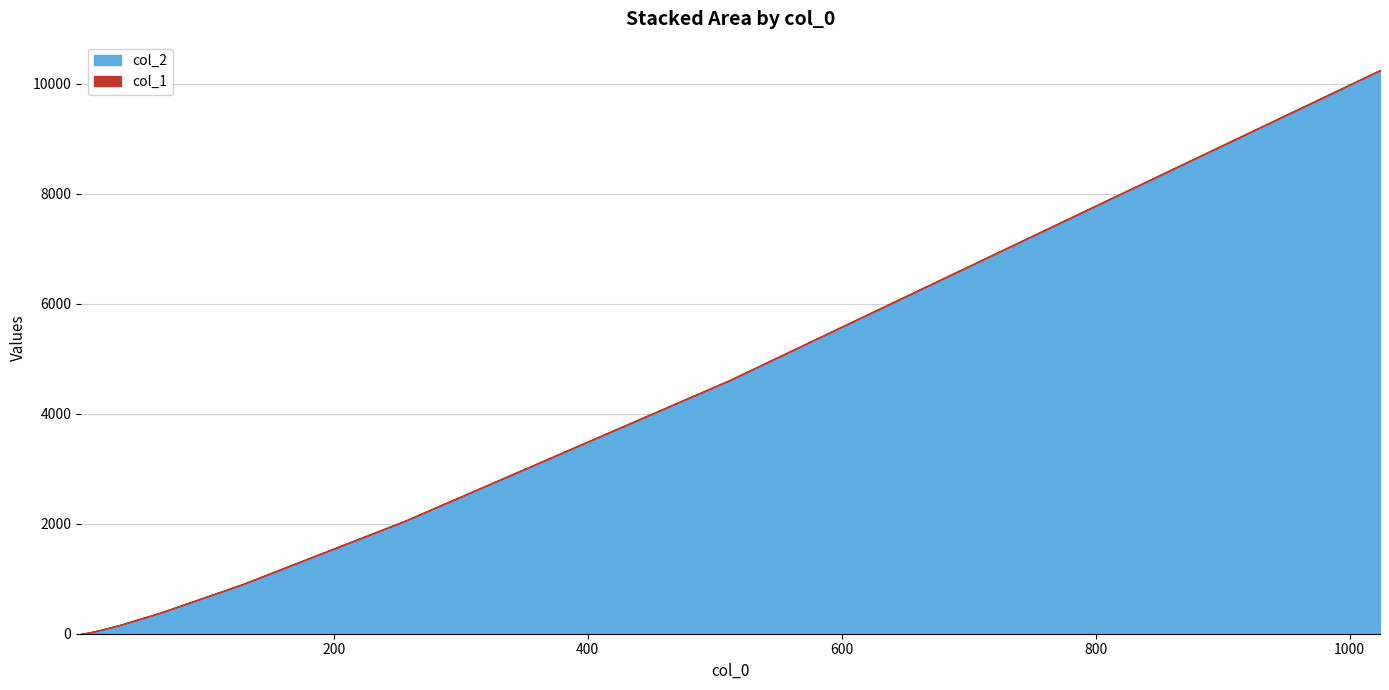

Where is col_1 nearest to the value 5?

32